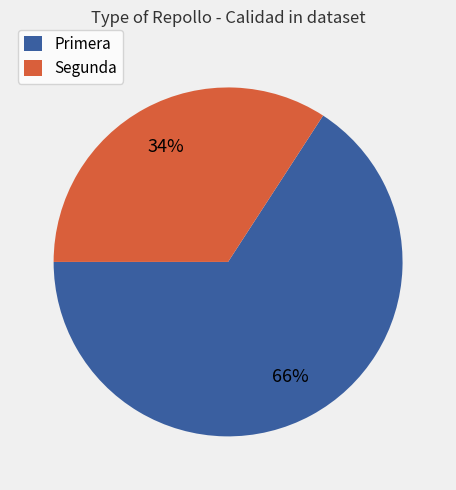

Is it true that Primera is 51% of the pie?

False